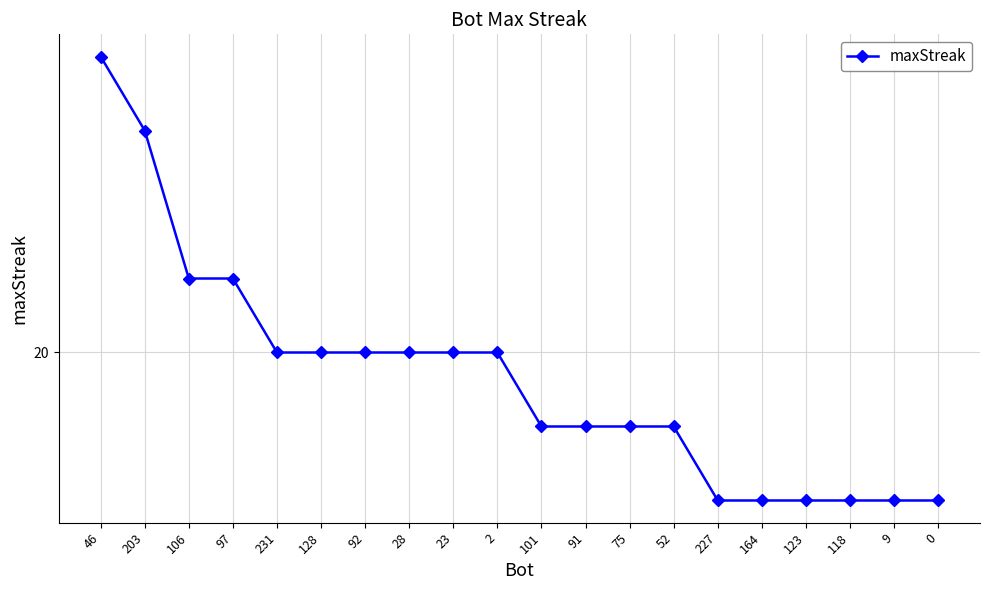

List the labels in order of value, largest first.

46, 203, 106, 97, 231, 128, 92, 28, 23, 2, 101, 91, 75, 52, 227, 164, 123, 118, 9, 0